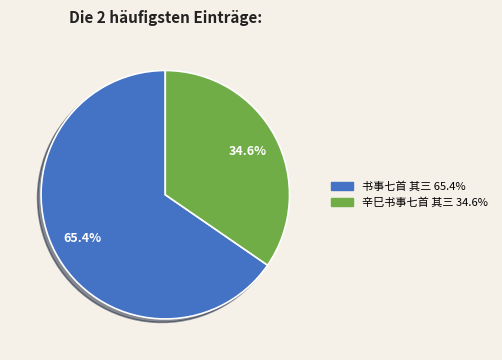

Do 辛巳书事七首 其三 and 书事七首 其三 together represent more than half of the pie?

Yes